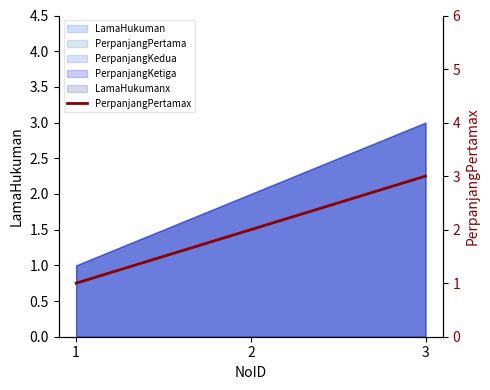

List the labels in order of value, smallest first.

1, 2, 3